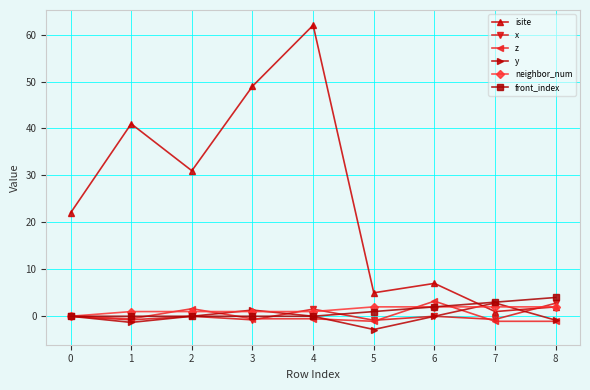

At which category is the sum across all series the highest?

4